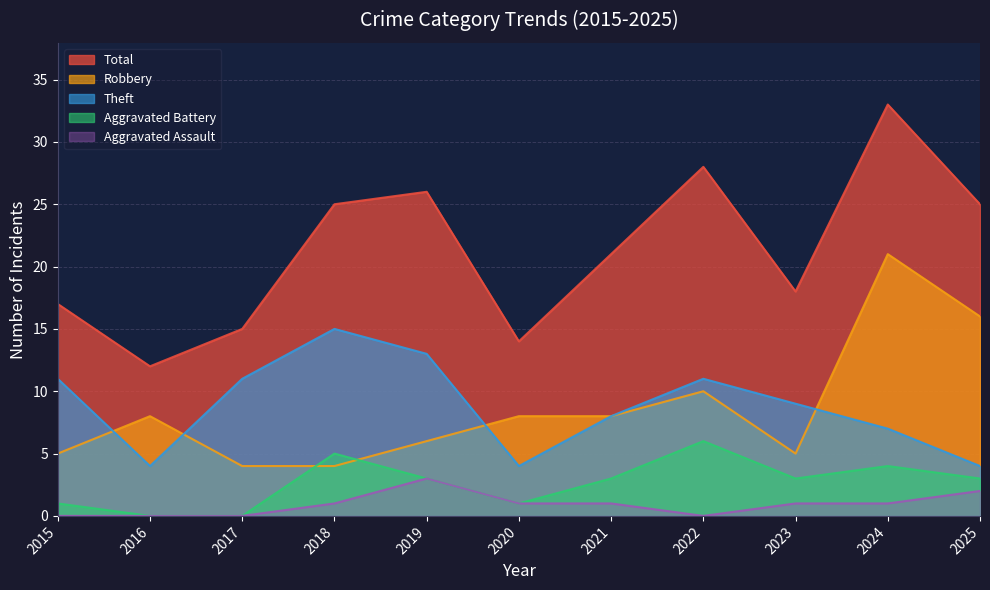

The value of Aggravated Assault at 2017 is -2. True or false?

False